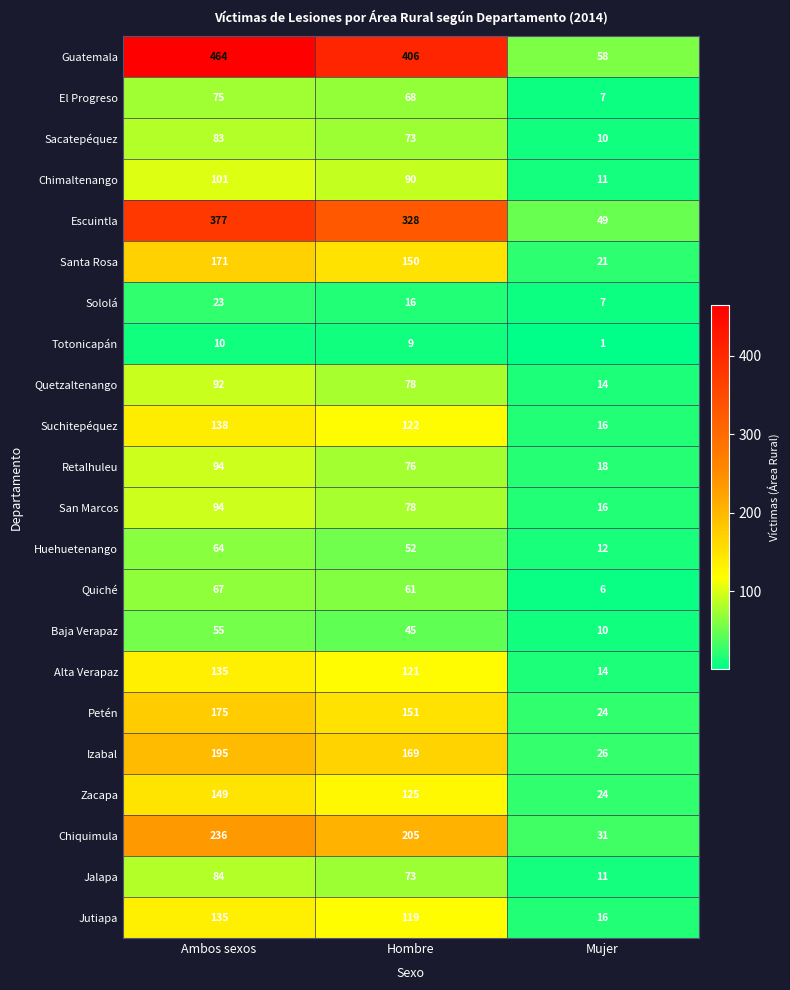

Which series has the widest spread of values?

Guatemala